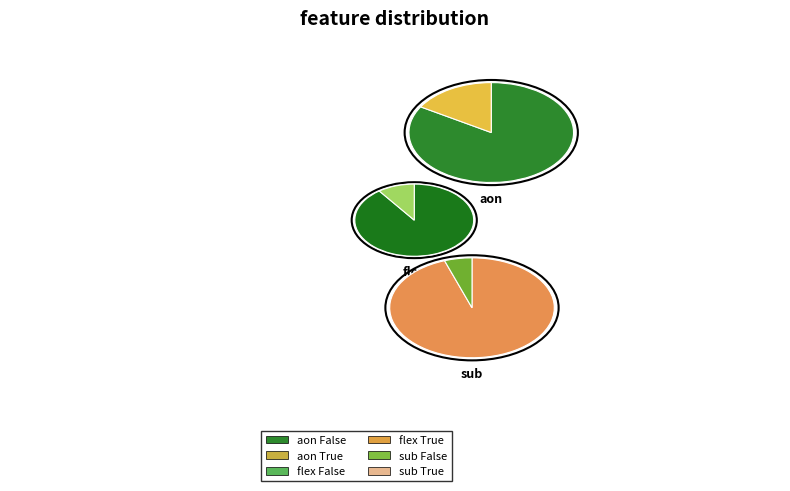

Rank the categories by value from lowest to highest.

sub (True), flex (True), aon (True), sub (False), aon (False), flex (False)